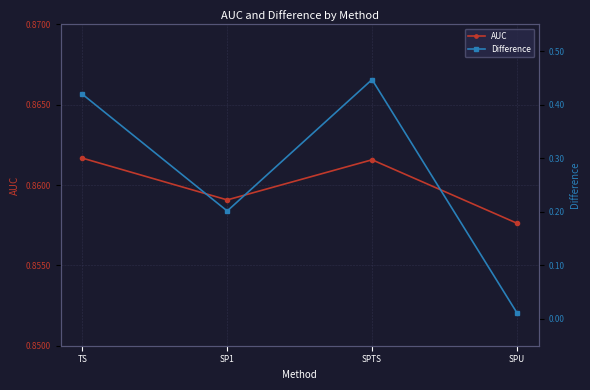

Reading right to left, extract all data points from this chart.

AUC: 0.9	0.9	0.9	0.9
Difference: 0.0	0.4	0.2	0.4